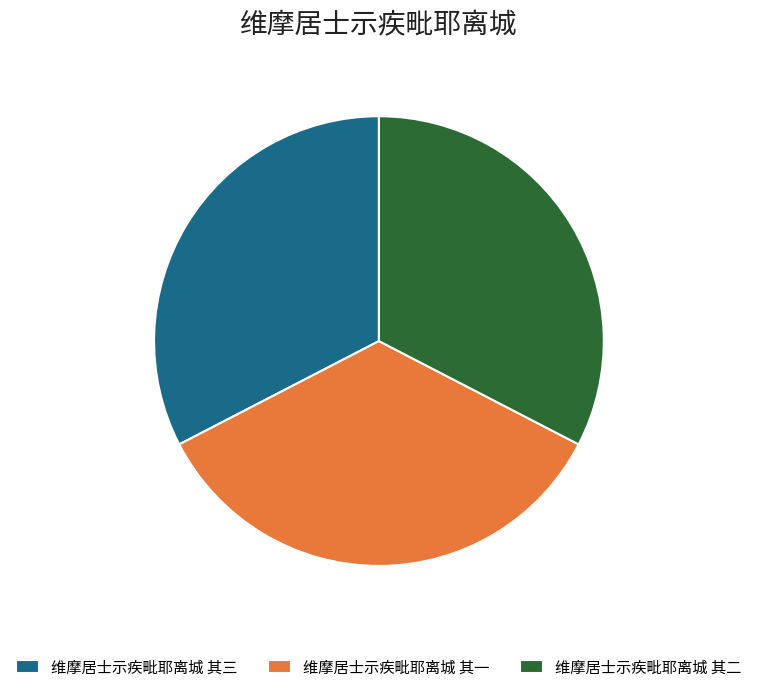

Is it true that 维摩居士示疾毗耶离城 其二 is 33% of the pie?

True